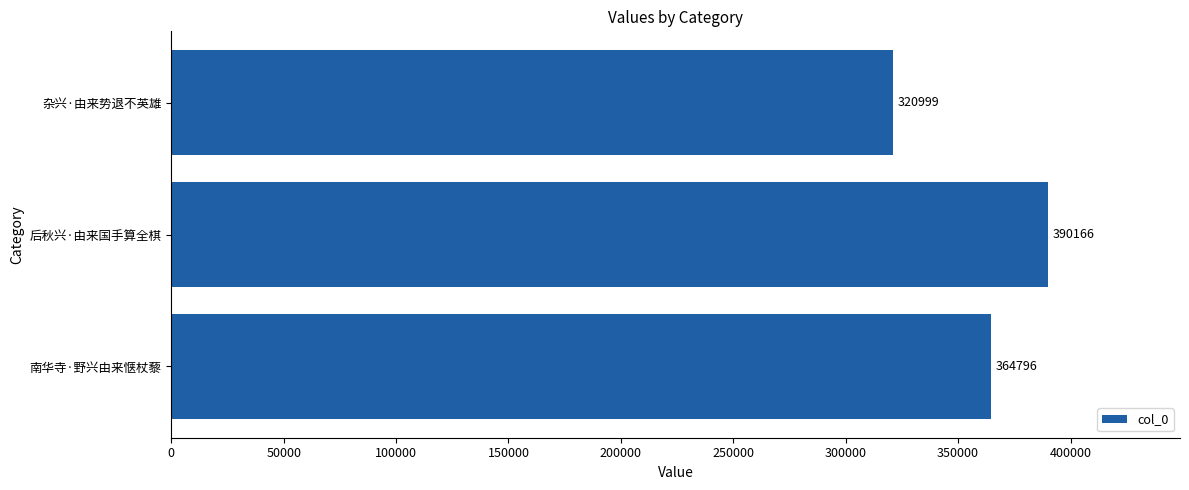

What is the average value?

358654